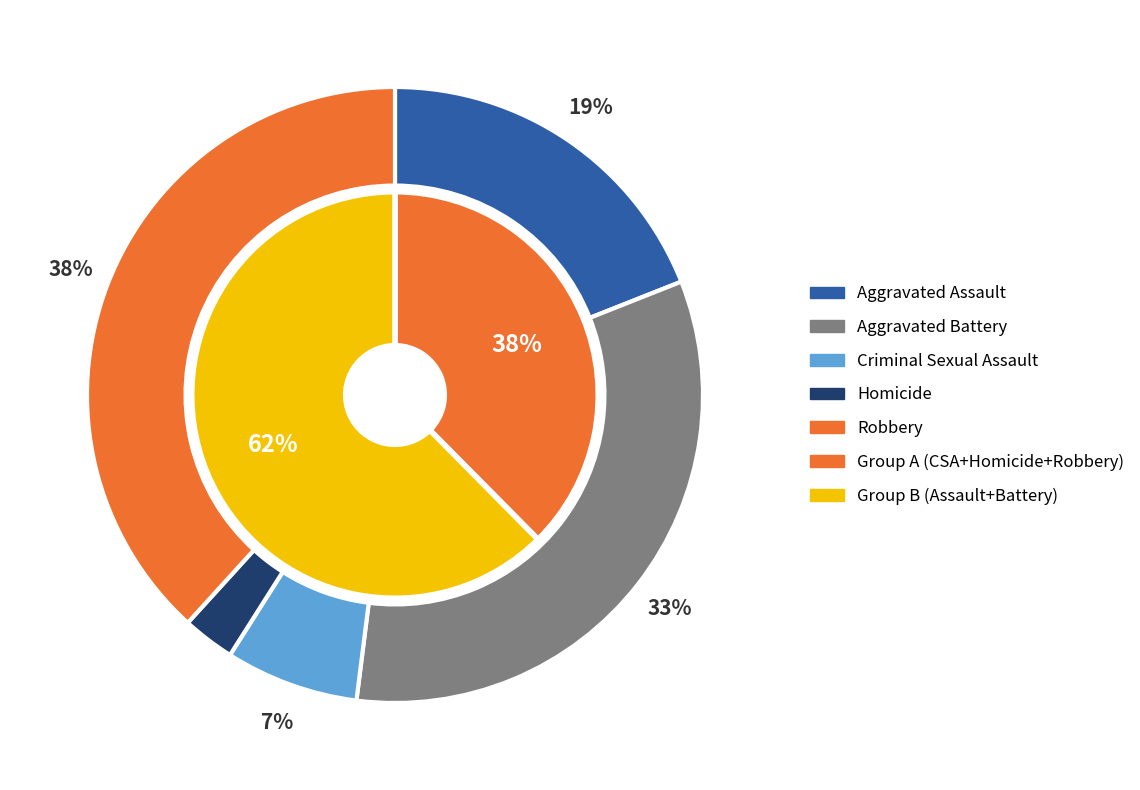

To the nearest percent, what is the difference between the Homicide and Criminal Sexual Assault slice percentages?

5%